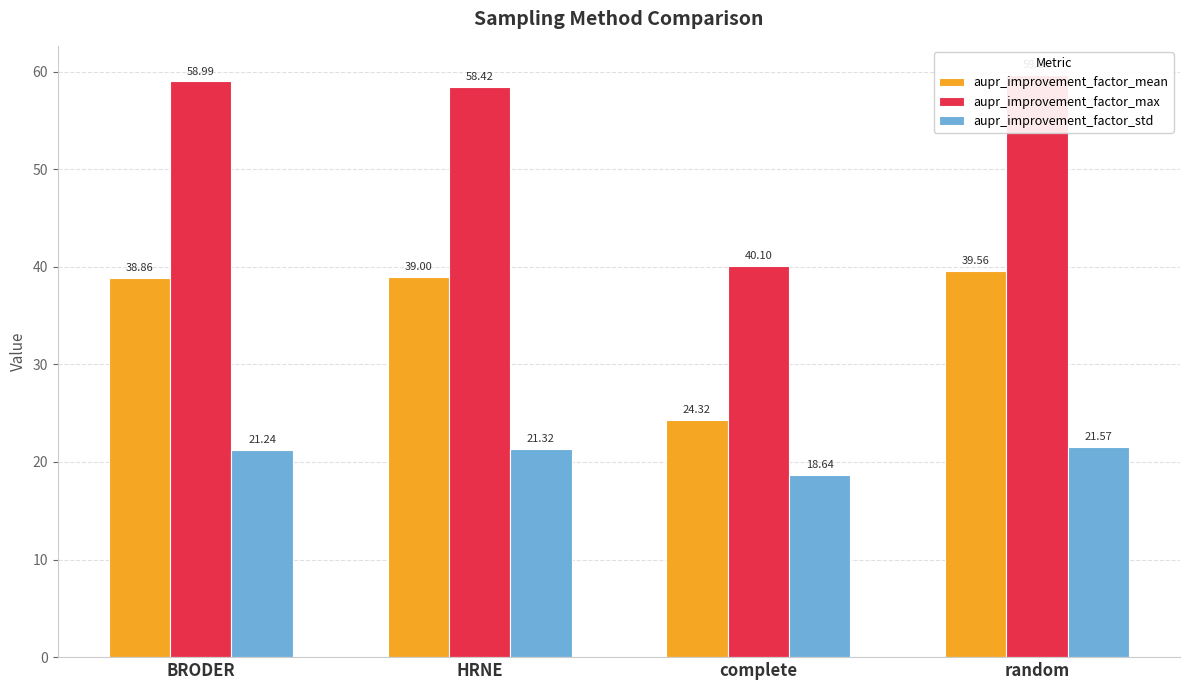

Which series has the widest spread of values?

aupr_improvement_factor_max